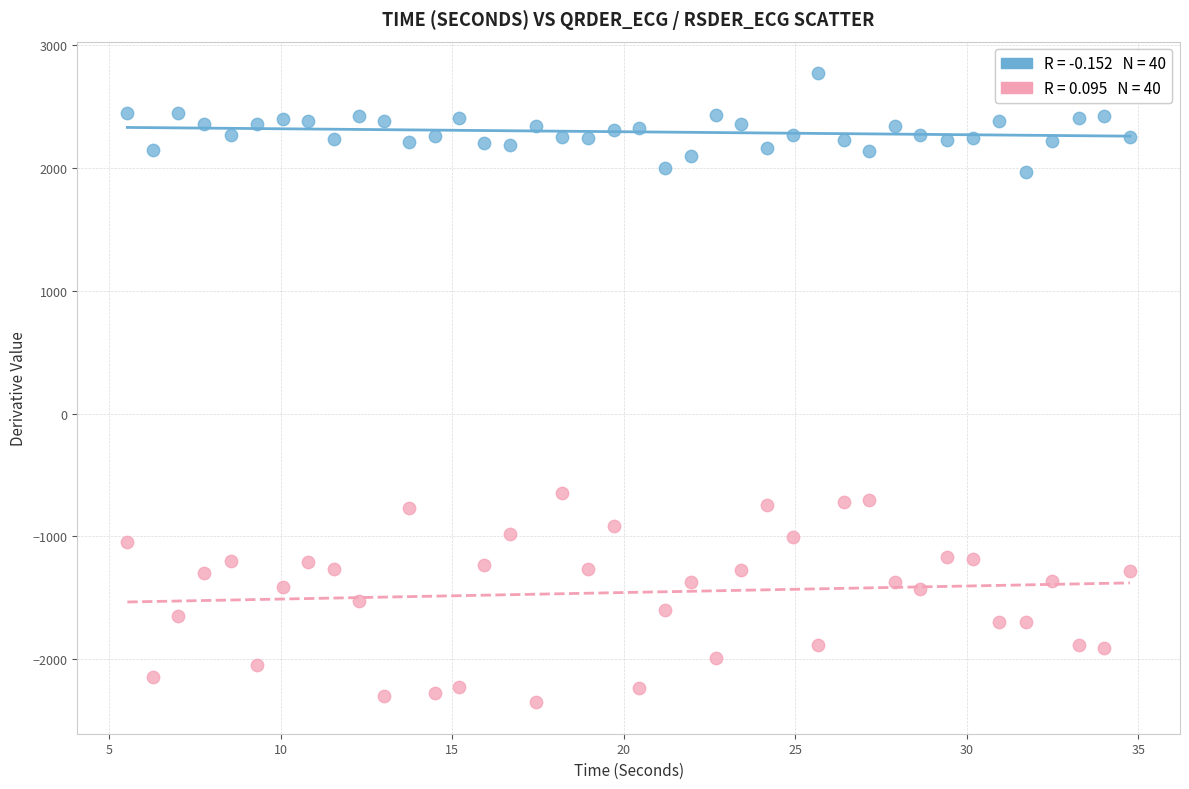

Across all data points, what is the range of Y values (max minus min)?

5120.9